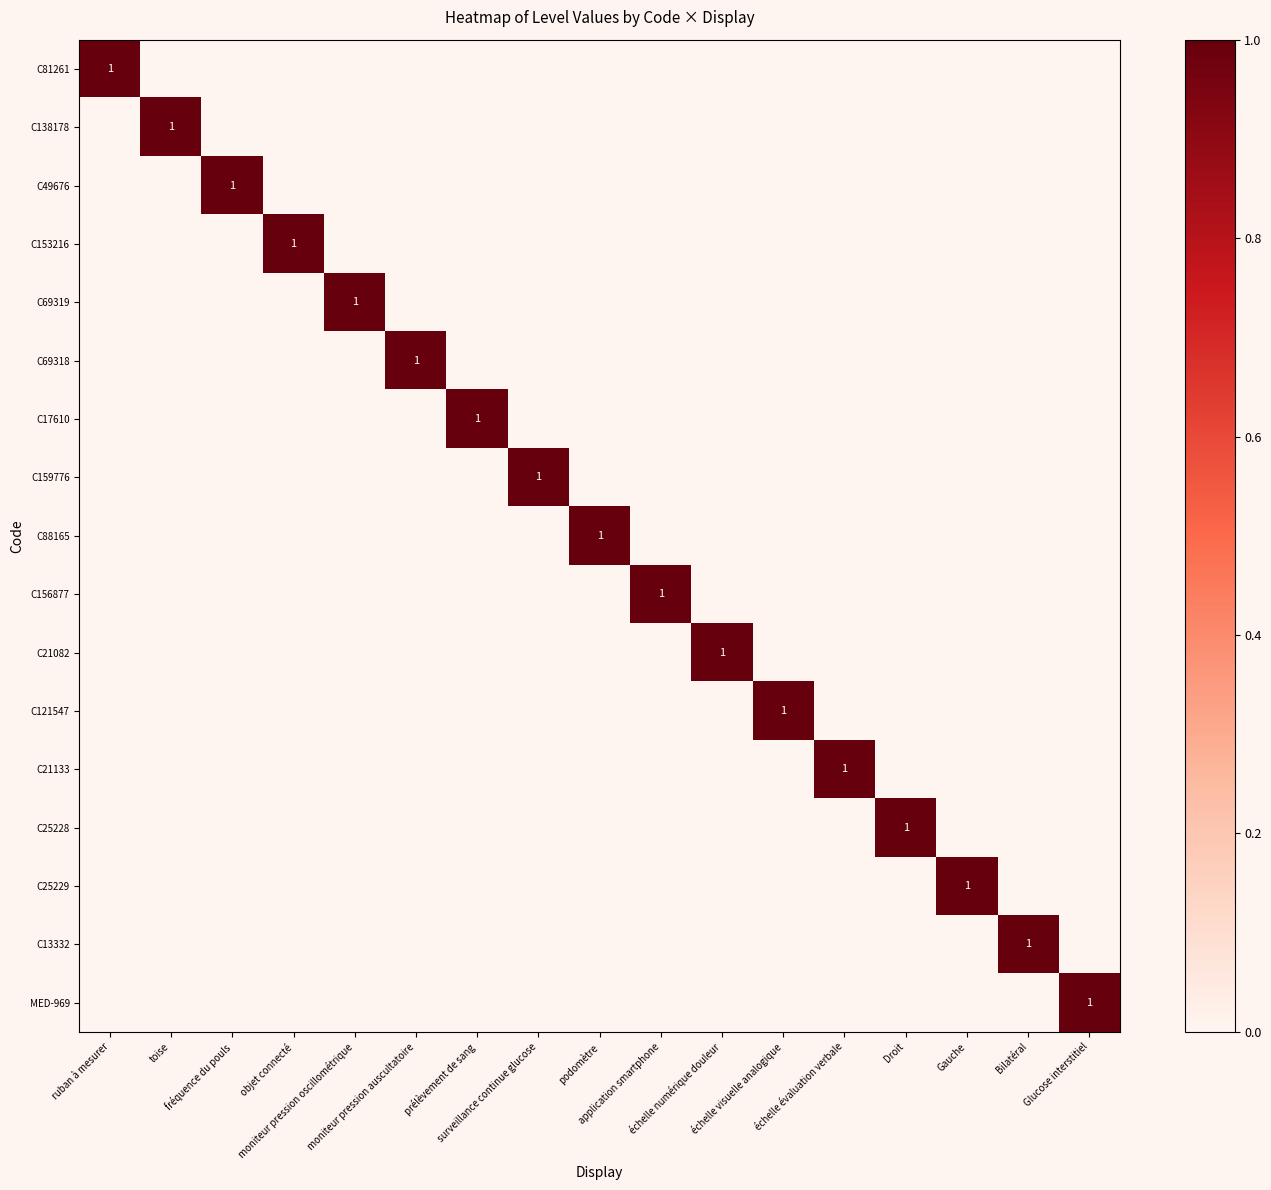

At which category is the sum across all series the highest?

ruban à mesurer